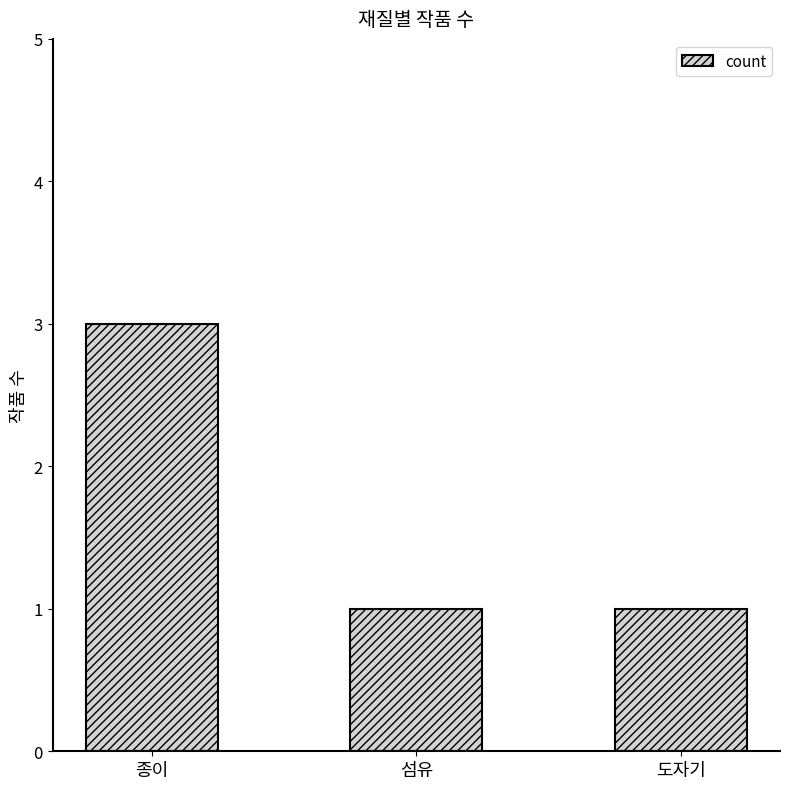

Reading left to right, list all the values displayed in this chart.

3	1	1